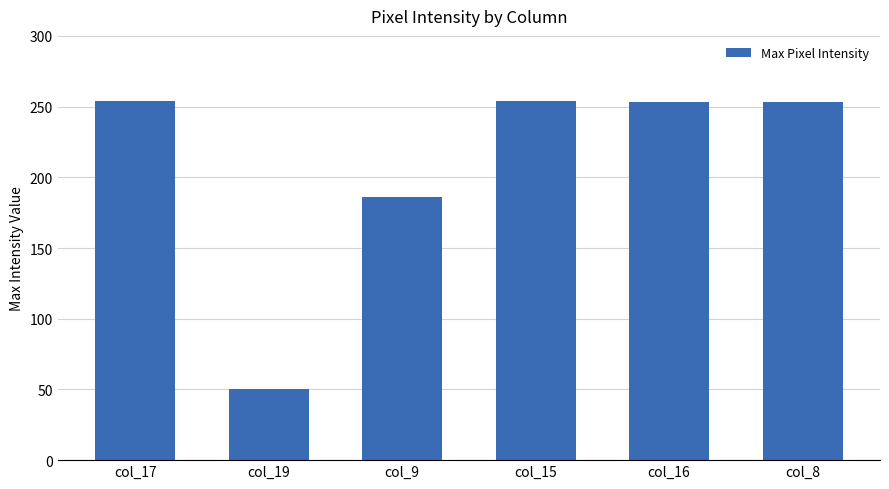

True or false: the data shows 432 at col_16.

False